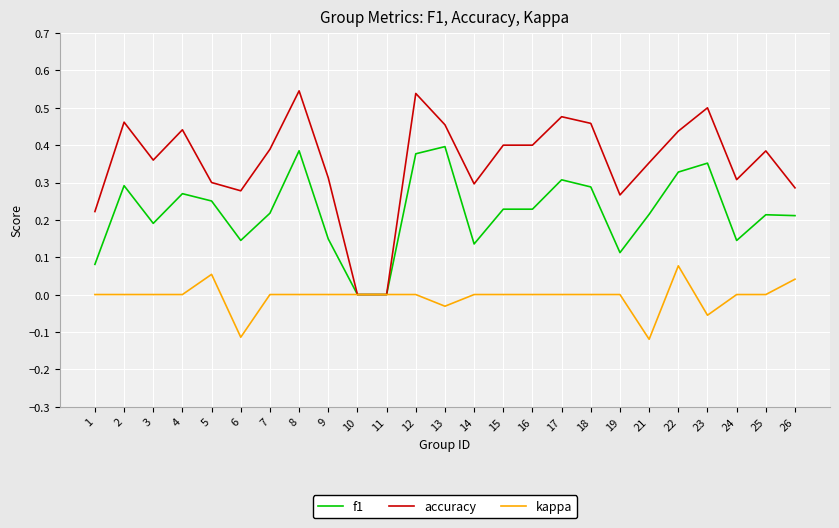

What is the sum of the accuracy values at 6 and 17?

0.8